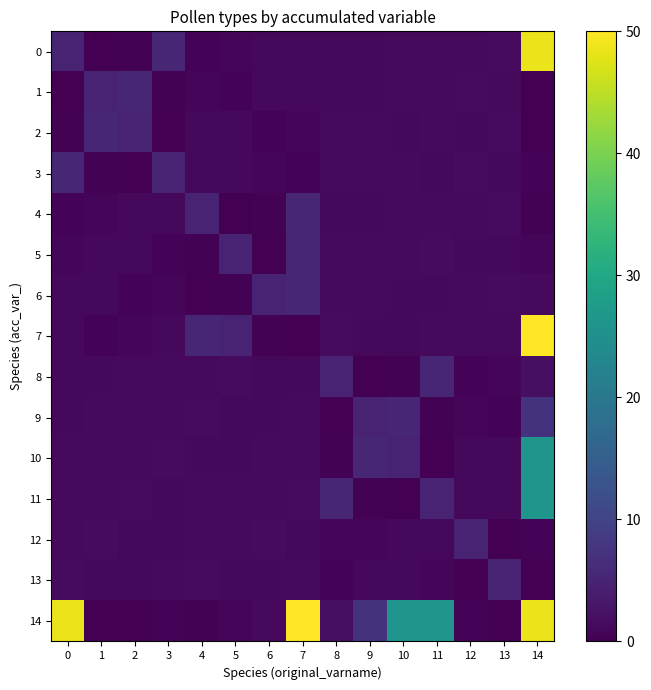

Is the value of 0 at 3 greater than the value of 9 at 5?

Yes